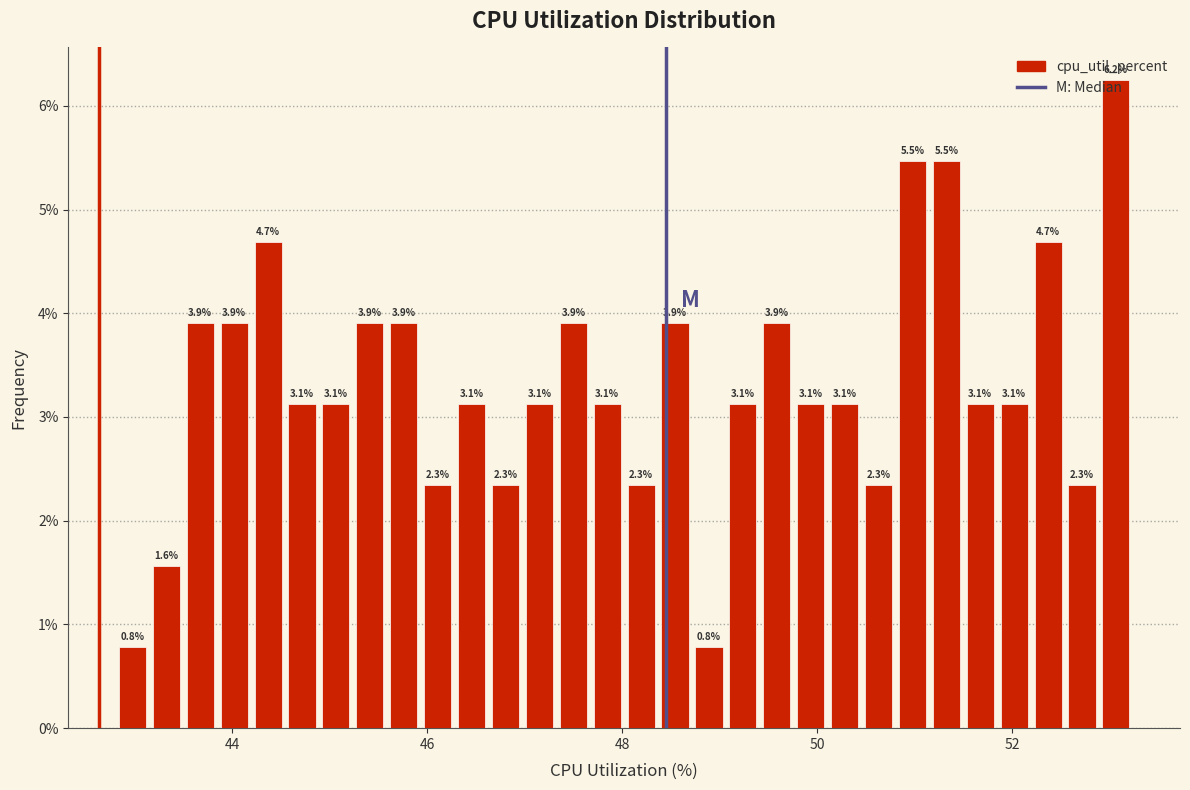

Around what value on the x-axis is the tallest bar? Give the approximate position of its centre, as read against the axis.

53.0